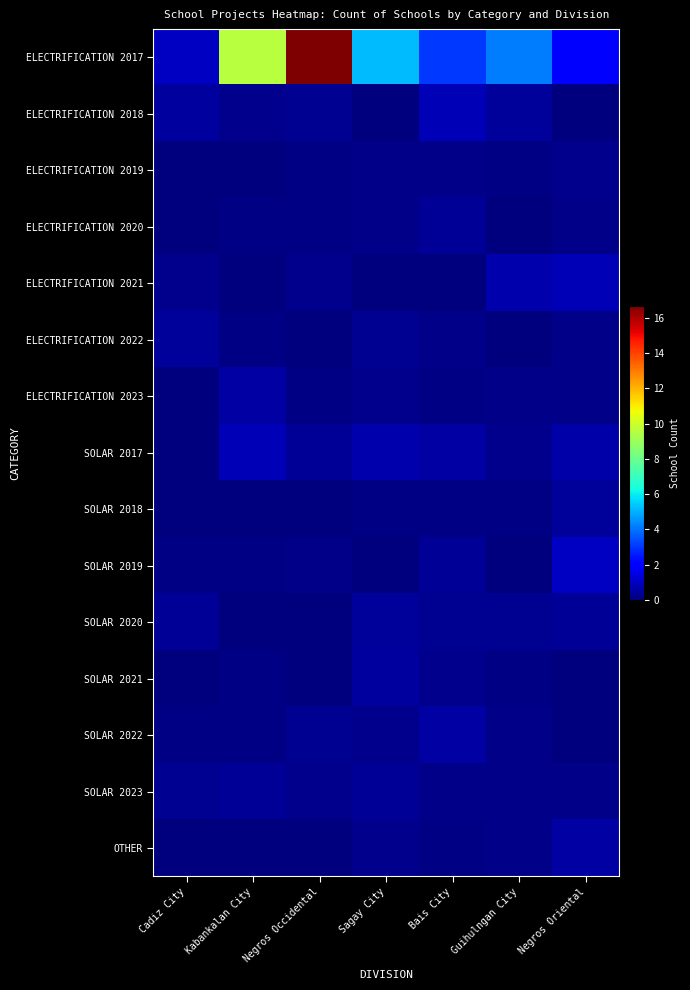

Reading left to right, transcribe all the data shown in this chart.

ELECTRIFICATION 2017: Cadiz City=1.0	Kabankalan City=9.6	Negros Occidental=16.7	Sagay City=5.2	Bais City=3.0	Guihulngan City=4.2	Negros Oriental=2.0
ELECTRIFICATION 2018: Cadiz City=0.5	Kabankalan City=0.2	Negros Occidental=0.3	Sagay City=0.0	Bais City=0.8	Guihulngan City=0.4	Negros Oriental=0.1
ELECTRIFICATION 2019: Cadiz City=0.0	Kabankalan City=0.0	Negros Occidental=0.1	Sagay City=0.2	Bais City=0.1	Guihulngan City=0.1	Negros Oriental=0.2
ELECTRIFICATION 2020: Cadiz City=0.0	Kabankalan City=0.1	Negros Occidental=0.1	Sagay City=0.1	Bais City=0.4	Guihulngan City=0.1	Negros Oriental=0.2
ELECTRIFICATION 2021: Cadiz City=0.2	Kabankalan City=0.0	Negros Occidental=0.2	Sagay City=0.0	Bais City=0.0	Guihulngan City=0.7	Negros Oriental=0.8
ELECTRIFICATION 2022: Cadiz City=0.4	Kabankalan City=0.1	Negros Occidental=0.0	Sagay City=0.3	Bais City=0.1	Guihulngan City=0.0	Negros Oriental=0.2
ELECTRIFICATION 2023: Cadiz City=0.0	Kabankalan City=0.6	Negros Occidental=0.1	Sagay City=0.3	Bais City=0.1	Guihulngan City=0.2	Negros Oriental=0.2
SOLAR 2017: Cadiz City=0.0	Kabankalan City=0.8	Negros Occidental=0.4	Sagay City=0.7	Bais City=0.5	Guihulngan City=0.2	Negros Oriental=0.6
SOLAR 2018: Cadiz City=0.0	Kabankalan City=0.1	Negros Occidental=0.0	Sagay City=0.1	Bais City=0.1	Guihulngan City=0.1	Negros Oriental=0.4
SOLAR 2019: Cadiz City=0.1	Kabankalan City=0.1	Negros Occidental=0.2	Sagay City=0.0	Bais City=0.4	Guihulngan City=0.0	Negros Oriental=1.0
SOLAR 2020: Cadiz City=0.4	Kabankalan City=0.1	Negros Occidental=0.0	Sagay City=0.4	Bais City=0.3	Guihulngan City=0.3	Negros Oriental=0.4
SOLAR 2021: Cadiz City=0.0	Kabankalan City=0.1	Negros Occidental=0.0	Sagay City=0.5	Bais City=0.2	Guihulngan City=0.1	Negros Oriental=0.0
SOLAR 2022: Cadiz City=0.1	Kabankalan City=0.1	Negros Occidental=0.3	Sagay City=0.2	Bais City=0.5	Guihulngan City=0.2	Negros Oriental=0.0
SOLAR 2023: Cadiz City=0.3	Kabankalan City=0.3	Negros Occidental=0.2	Sagay City=0.4	Bais City=0.2	Guihulngan City=0.2	Negros Oriental=0.1
OTHER: Cadiz City=0.0	Kabankalan City=0.0	Negros Occidental=0.0	Sagay City=0.2	Bais City=0.1	Guihulngan City=0.2	Negros Oriental=0.6